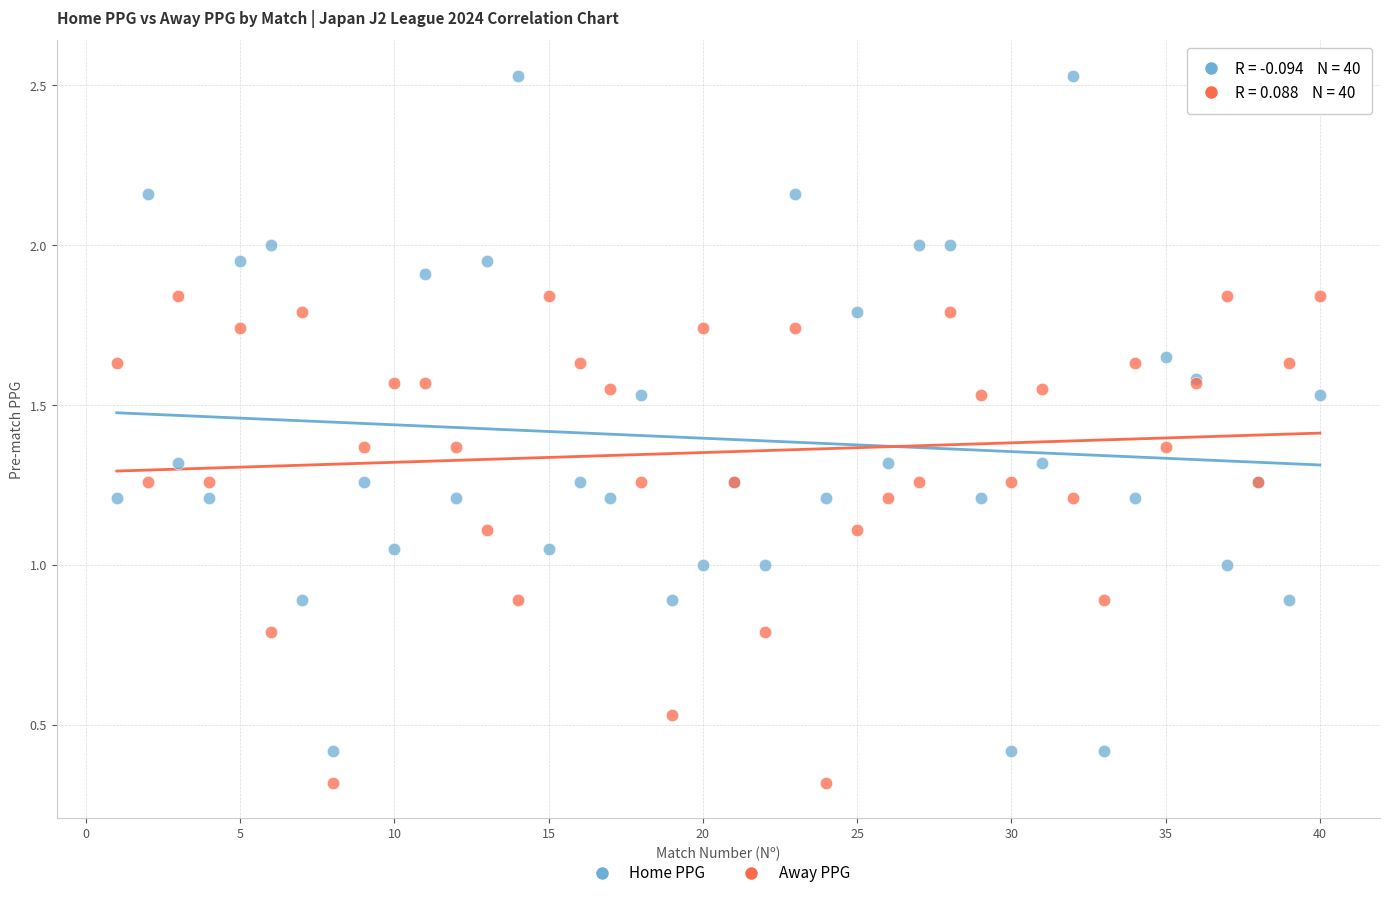

What is the X range (max minus min) for the scatter plot?

39.0